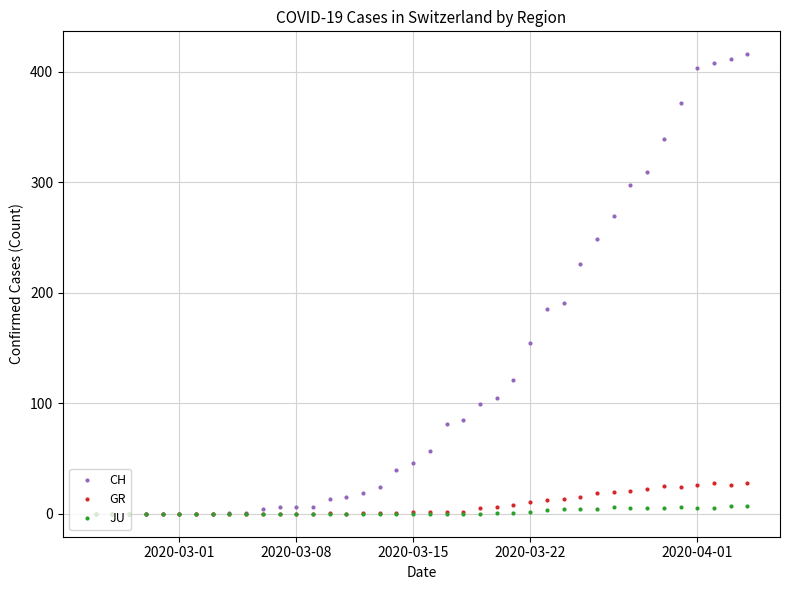

What is the difference between the maximum and second lowest values in the GR series?

28